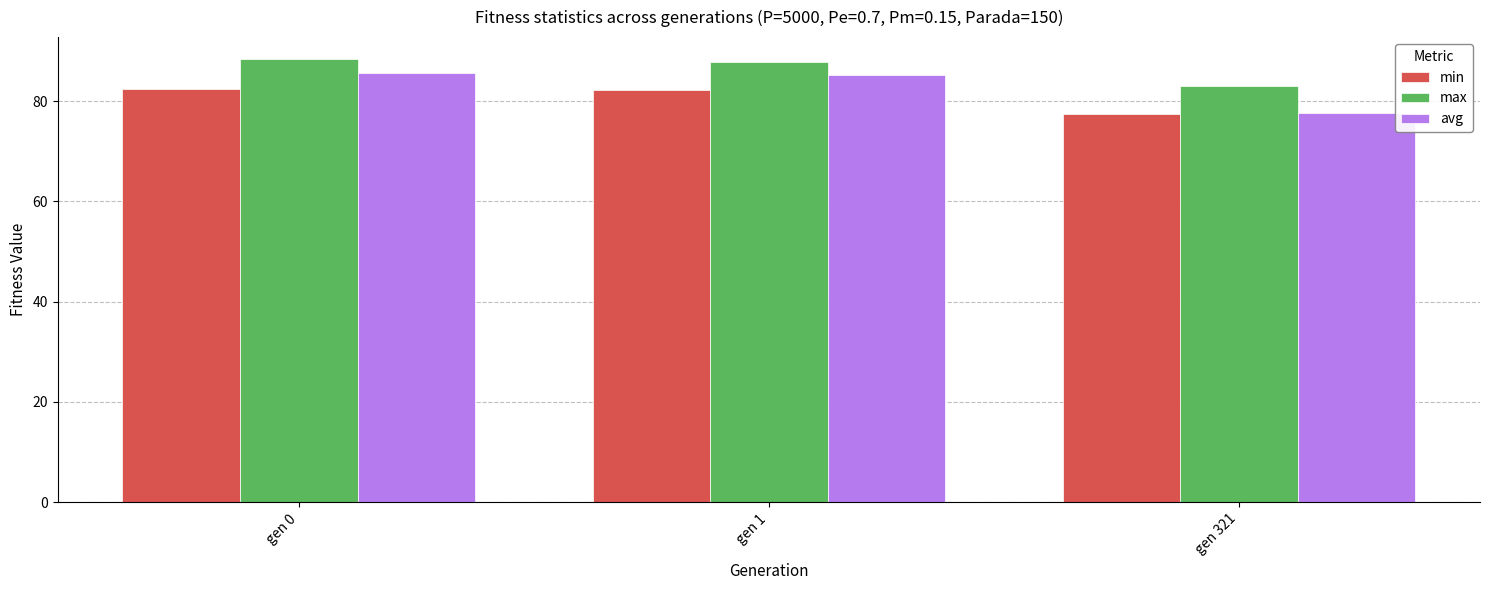

How many values in the avg series are below 85?

1